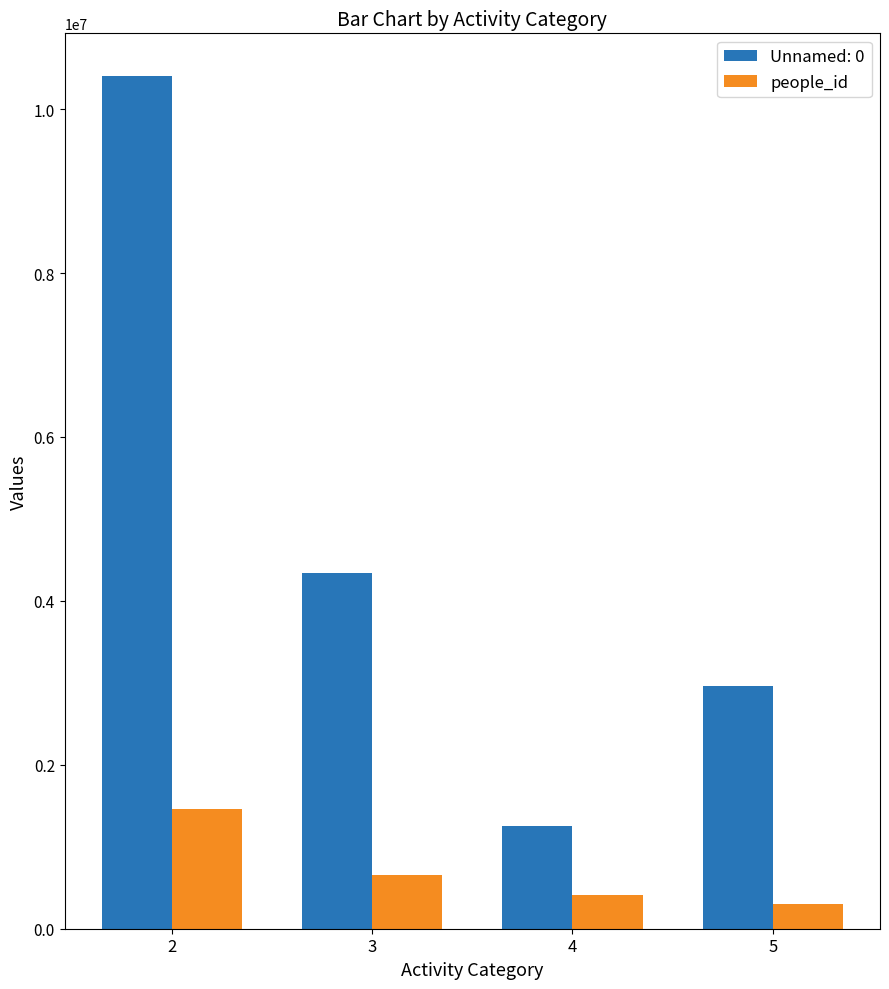

Reading left to right, extract all data points from this chart.

Unnamed: 0: 2=10404193	3=4337445	4=1247884	5=2967008
people_id: 2=1456512	3=661335	4=409055	5=303543